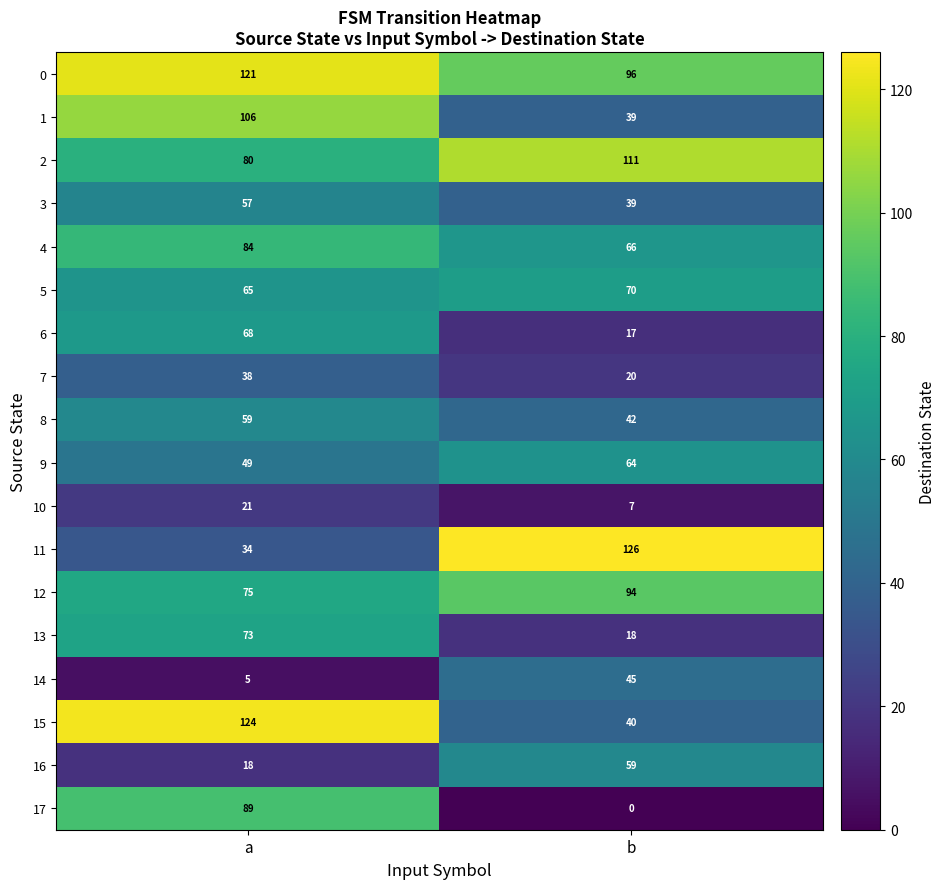

What is the total value across all series at b?

953